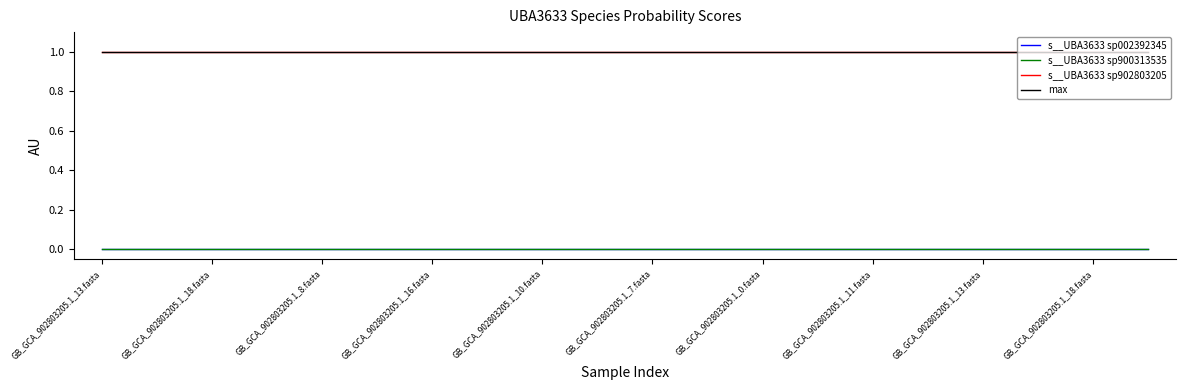

Reading left to right, list all the values displayed in this chart.

s__UBA3633 sp002392345: 0	0	0	0	0	0	0	0	0	0	0	0	0	0	0	0	0	0	0	0
s__UBA3633 sp900313535: 0	0	0	0	0	0	0	0	0	0	0	0	0	0	0	0	0	0	0	0
s__UBA3633 sp902803205: 1	1	1	1	1	1	1	1	1	1	1	1	1	1	1	1	1	1	1	1
max: 1	1	1	1	1	1	1	1	1	1	1	1	1	1	1	1	1	1	1	1